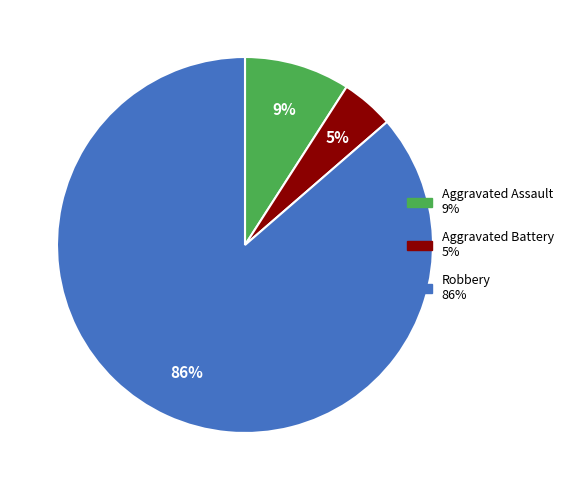

Is there any slice that represents more than half of the pie?

Yes